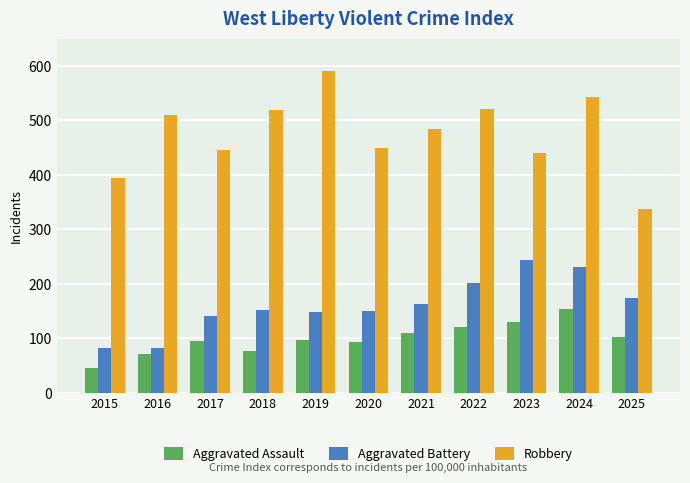

Which label corresponds to the smallest value in the chart?

2015